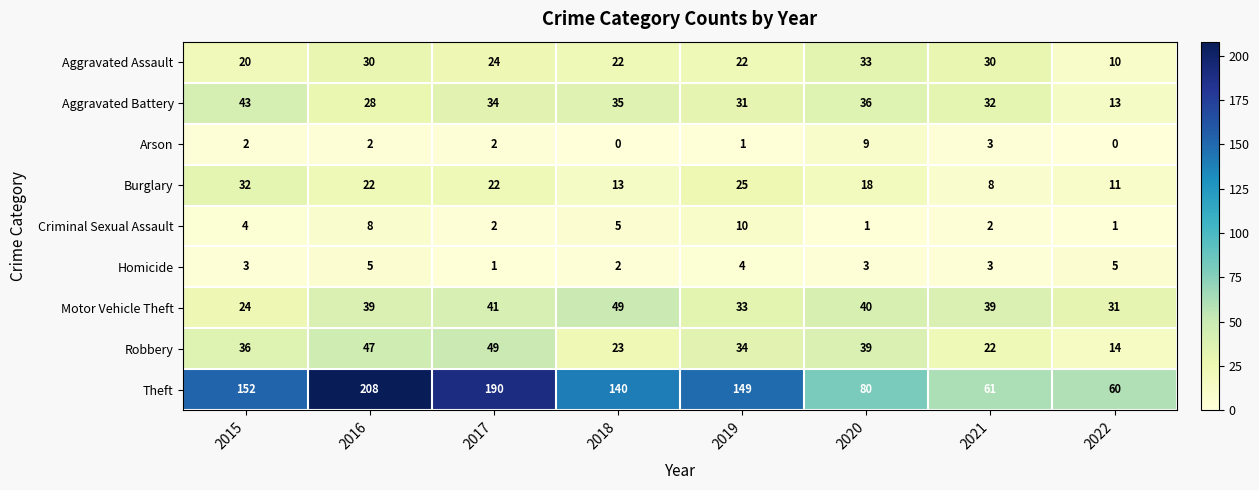

How many distinct data groups are displayed?

9